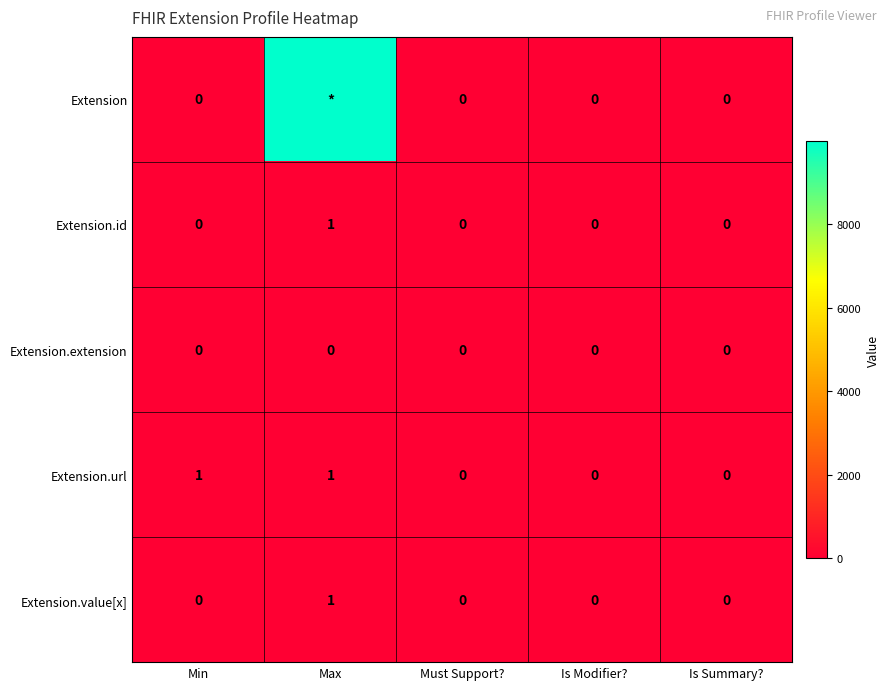

True or false: Extension.extension has a value of 0 at Is Modifier?.

True